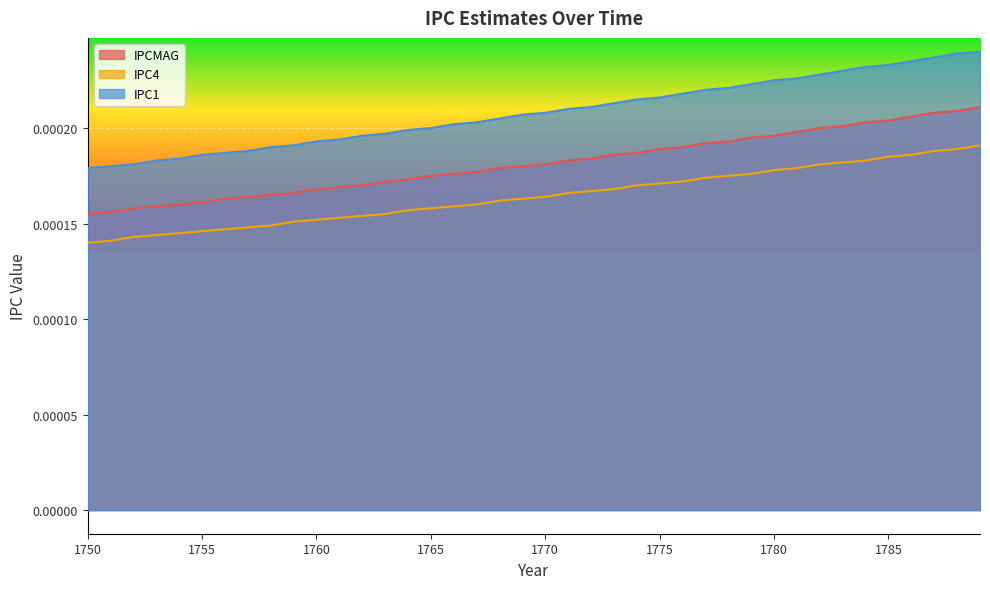

The IPCMAG series shows 0.0 at 1756. True or false?

True